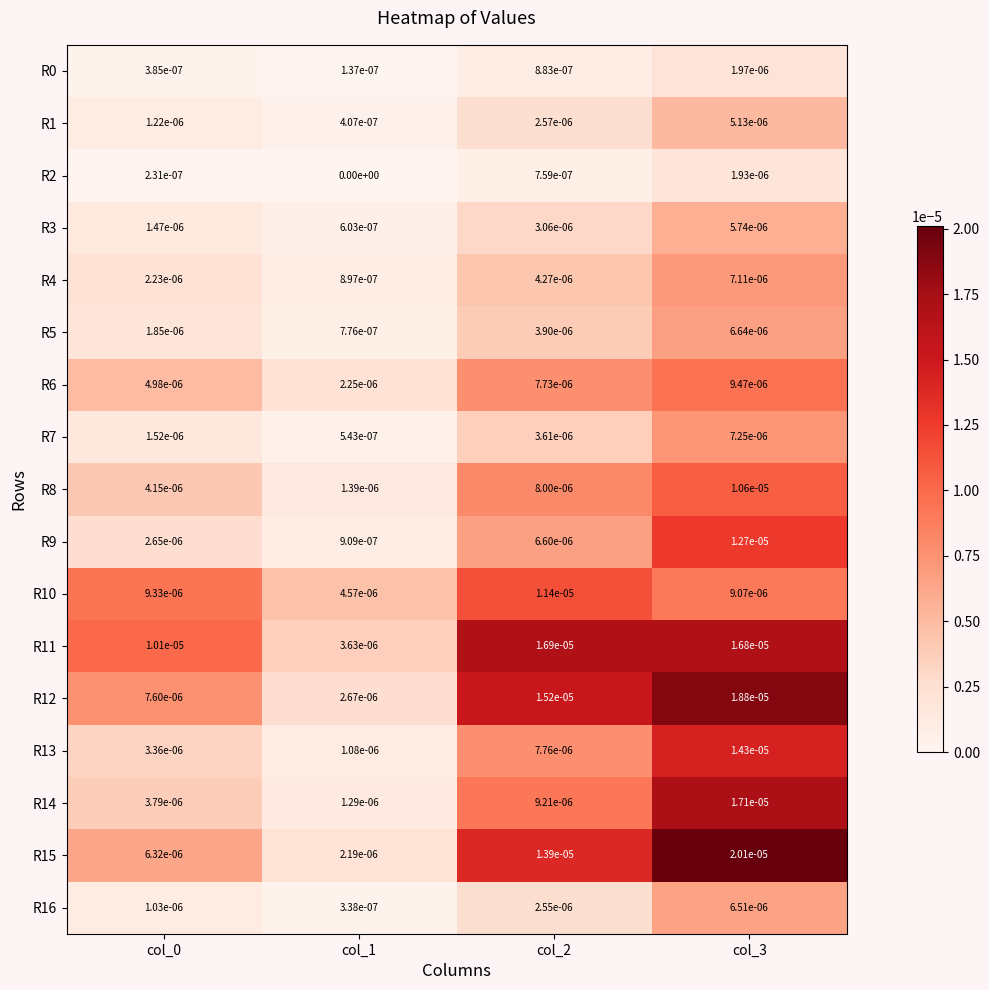

True or false: R14 has a value of 0.0 at col_3.

True